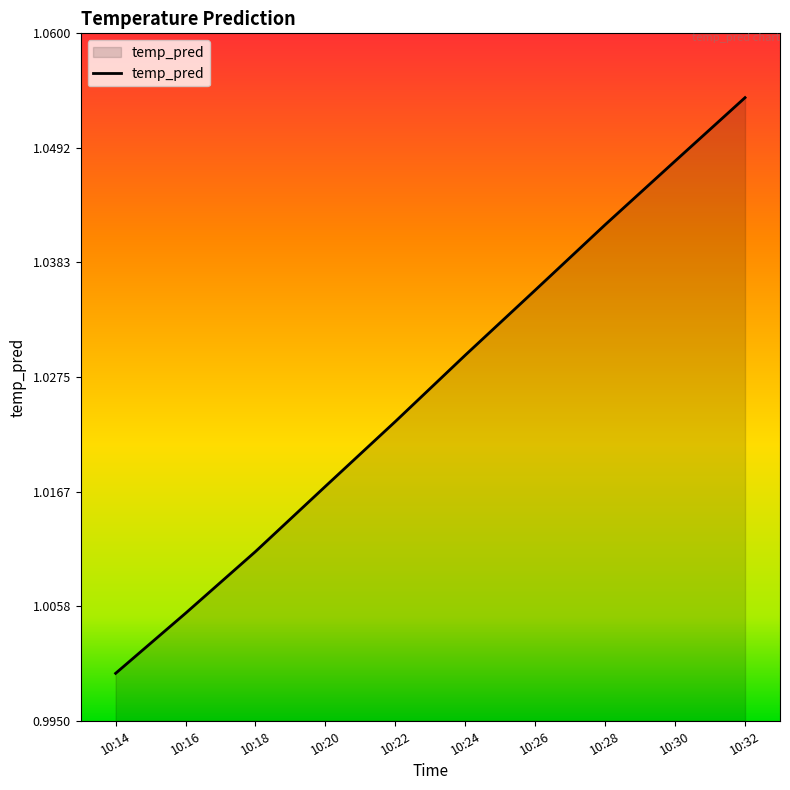

The value at 10:18 is 1.7. True or false?

False